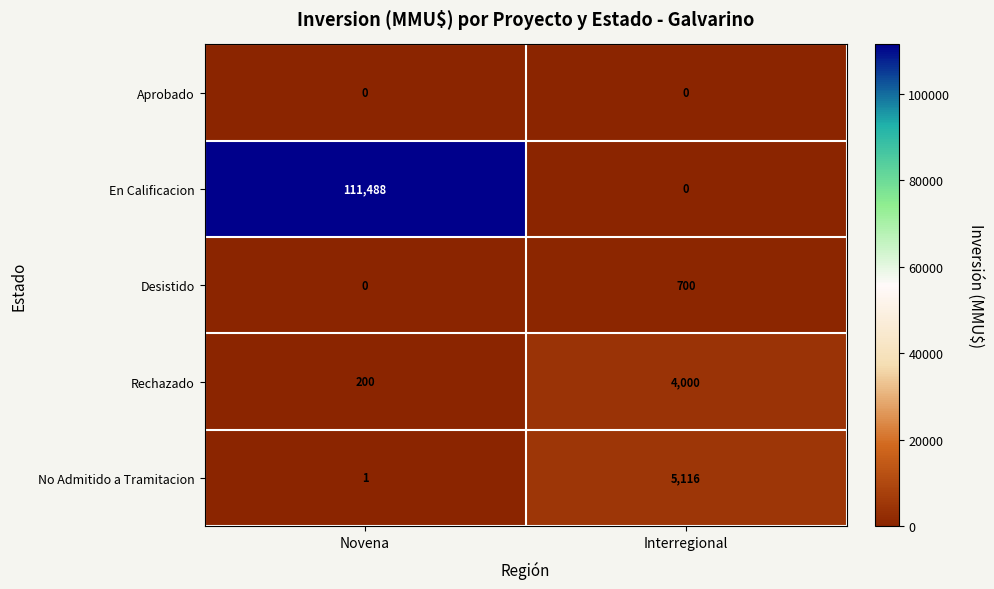

What is the difference between the highest and lowest values at Interregional?

5116